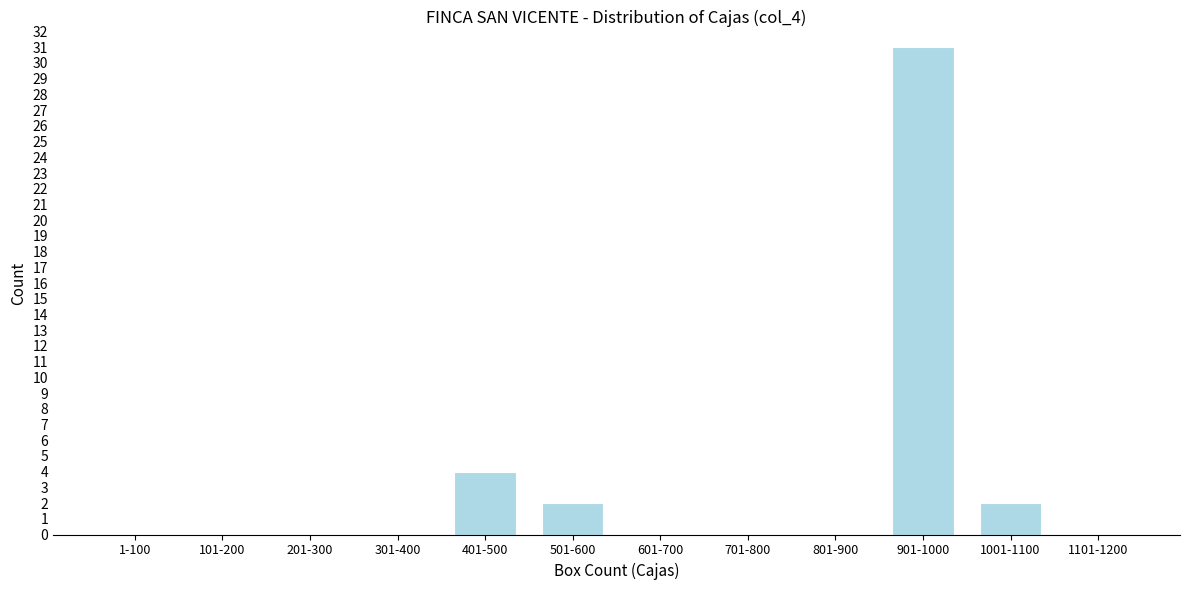

Reading right to left, list all the values displayed in this chart.

1101-1200=0	1001-1100=2	901-1000=31	801-900=0	701-800=0	601-700=0	501-600=2	401-500=4	301-400=0	201-300=0	101-200=0	1-100=0